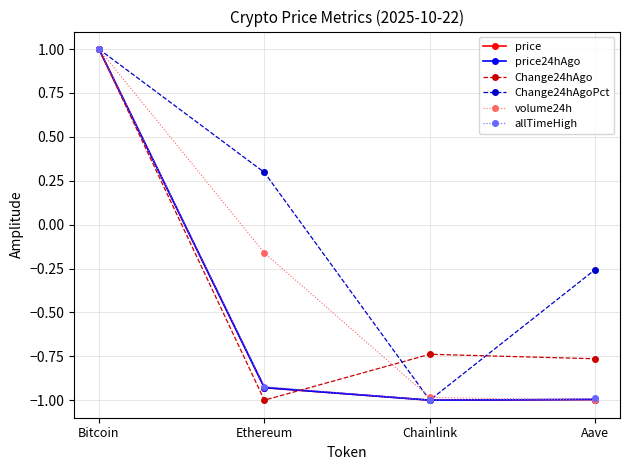

Is it true that volume24h equals -1.0 at Chainlink?

True